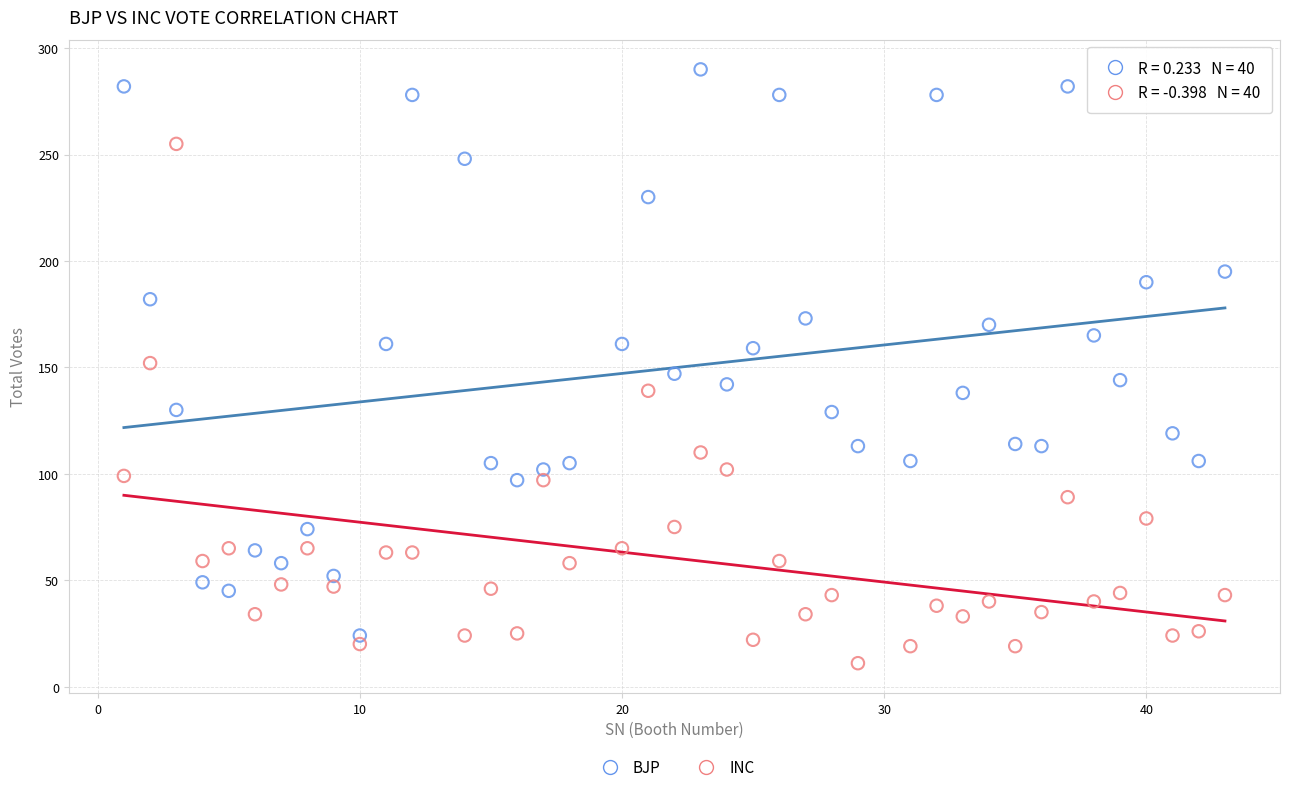

What are all the series names shown in the legend?

BJP, INC